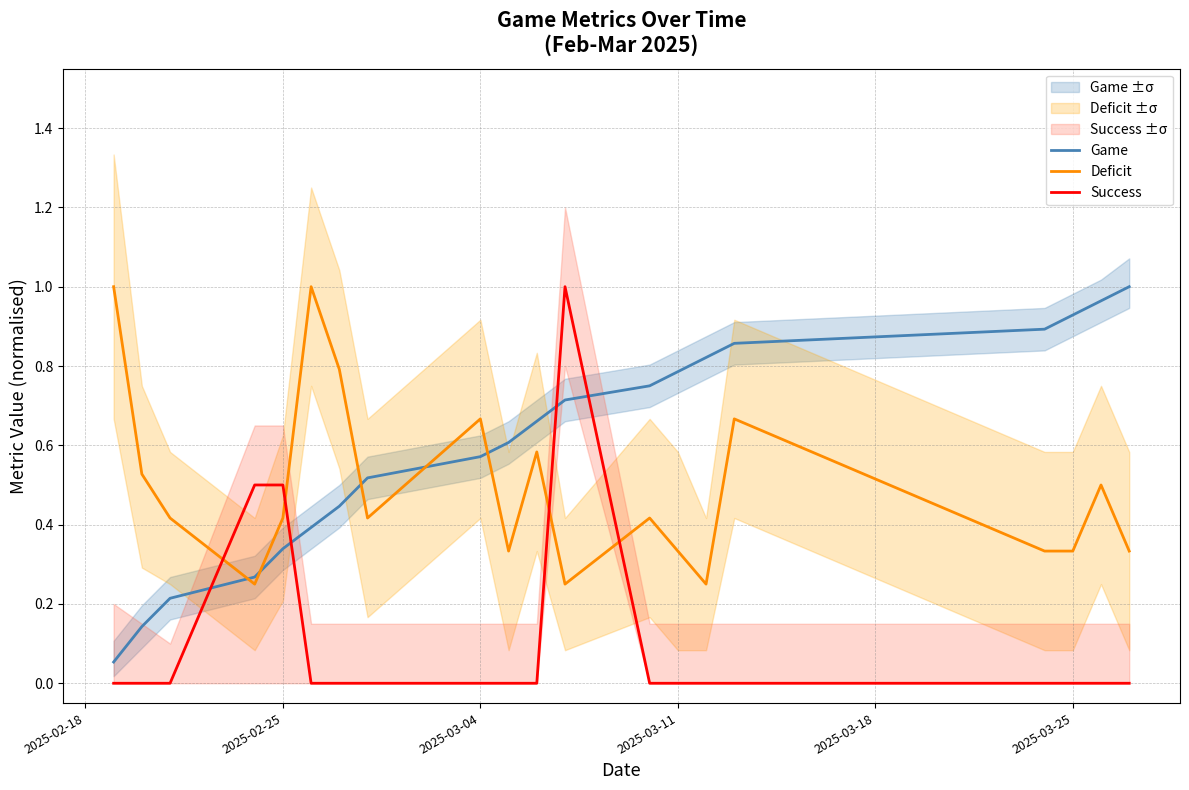

What is the greatest value displayed?

1.0